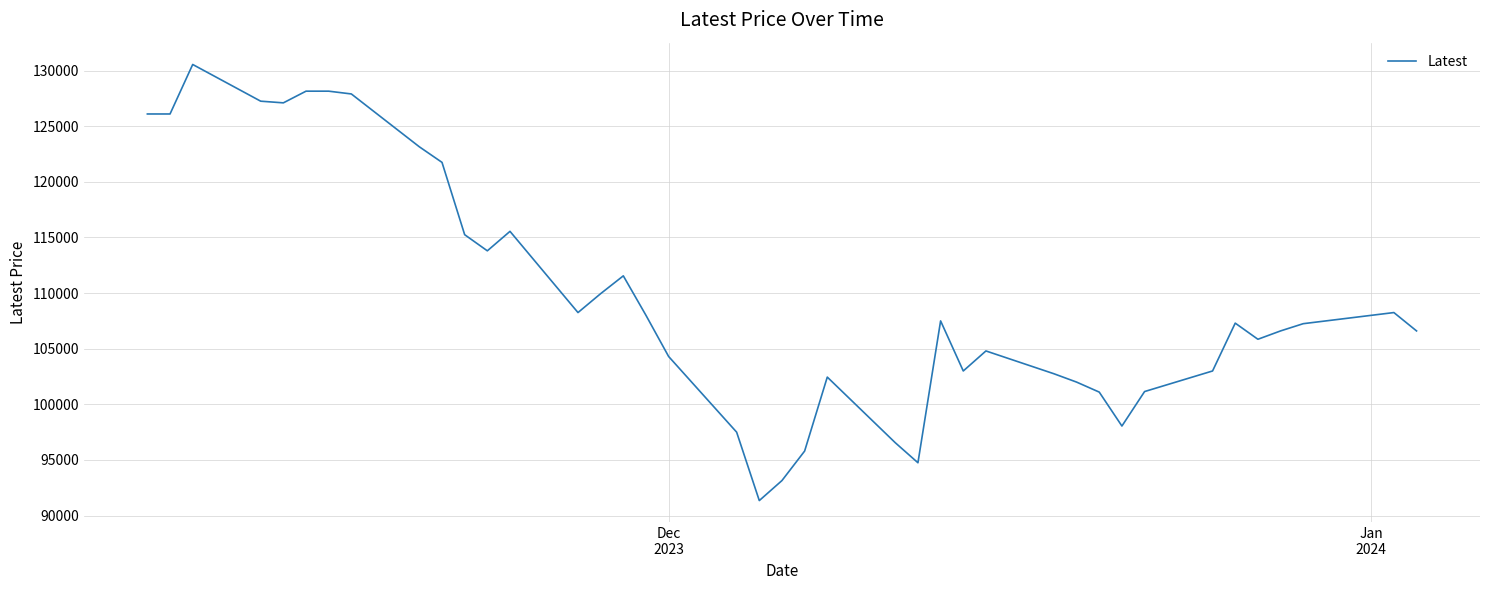

What is the minimum value shown in the chart?

91350